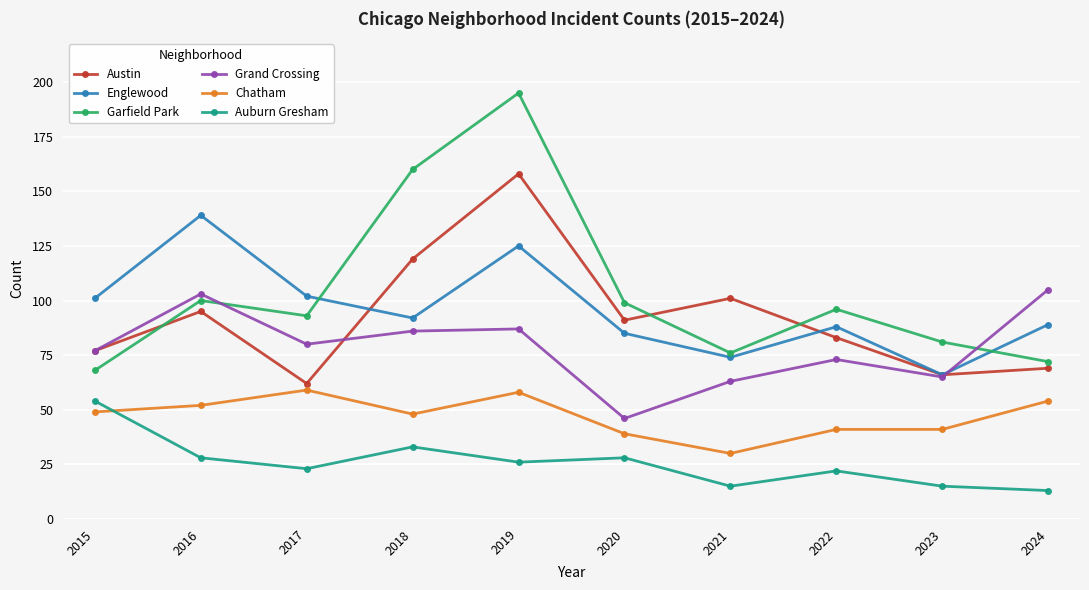

Does the chart display data point markers on the line(s)?

Yes